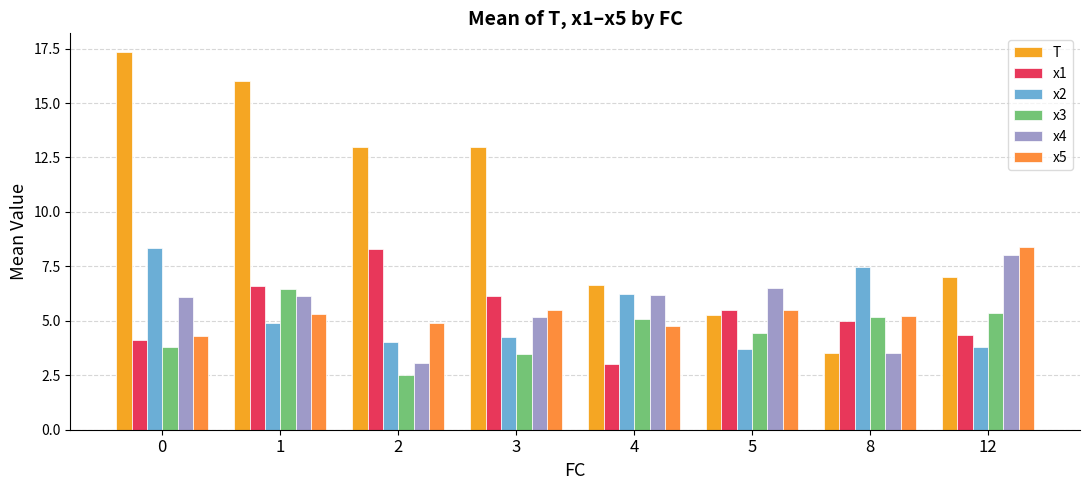

What is the smallest value displayed?

2.5